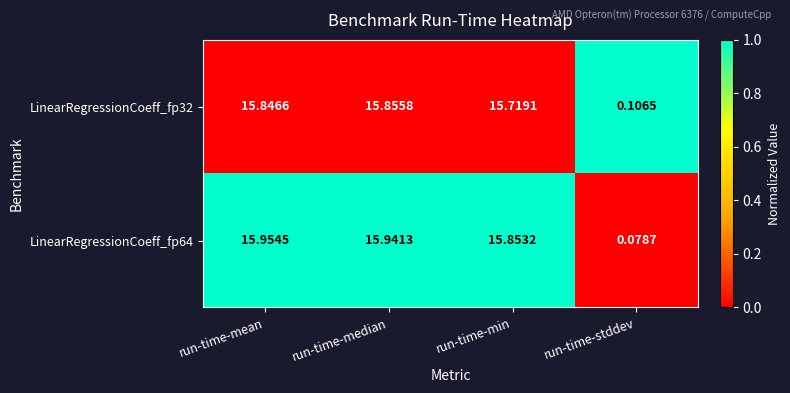

Rank the categories by LinearRegressionCoeff_fp32 value from lowest to highest.

run-time-stddev, run-time-min, run-time-mean, run-time-median